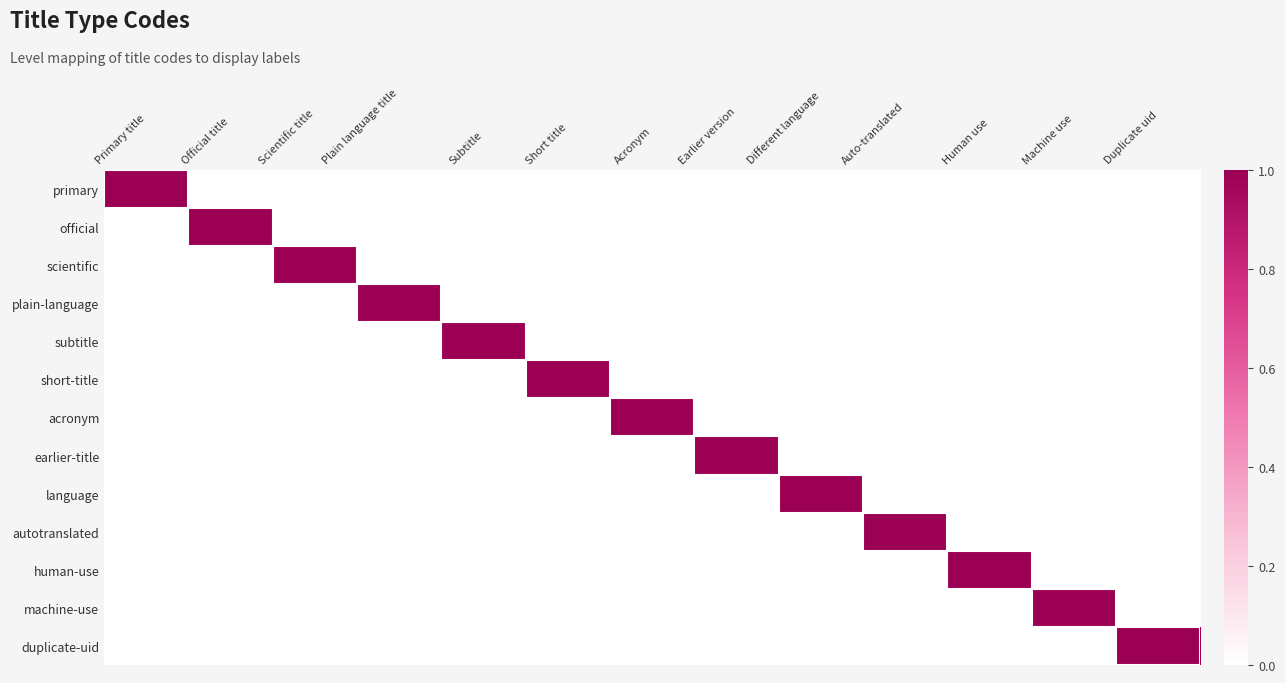

Which category has the lowest value across all series?

Official title